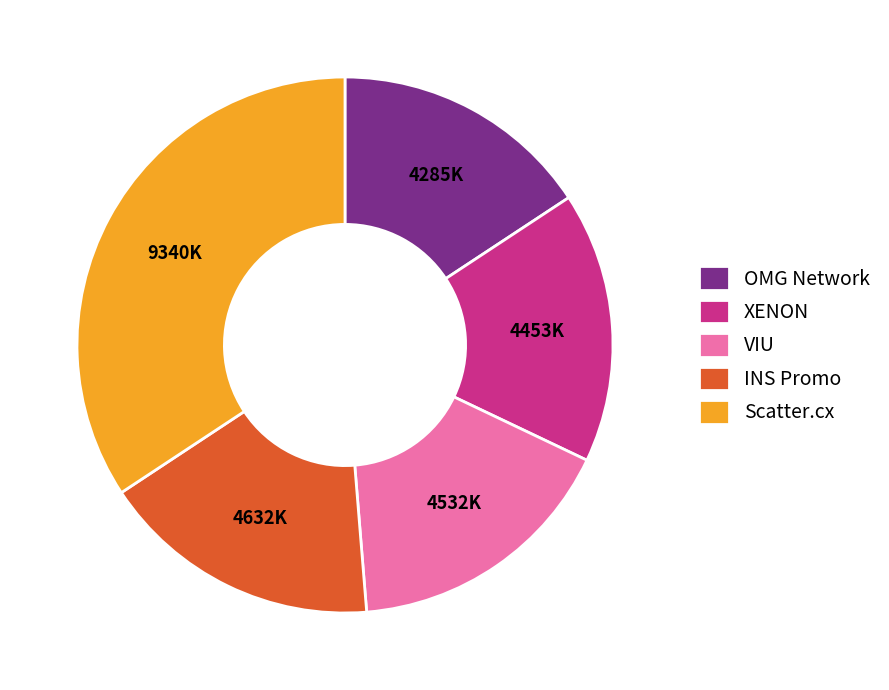

True or false: Scatter.cx accounts for 28% of the total.

False